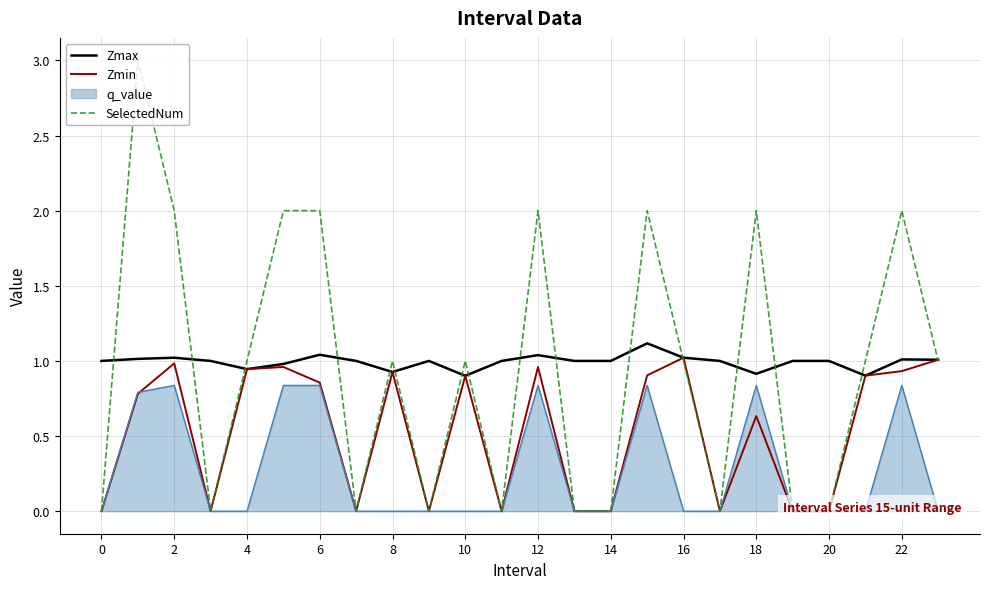

True or false: Zmax has a value of 0.2 at 8.

False